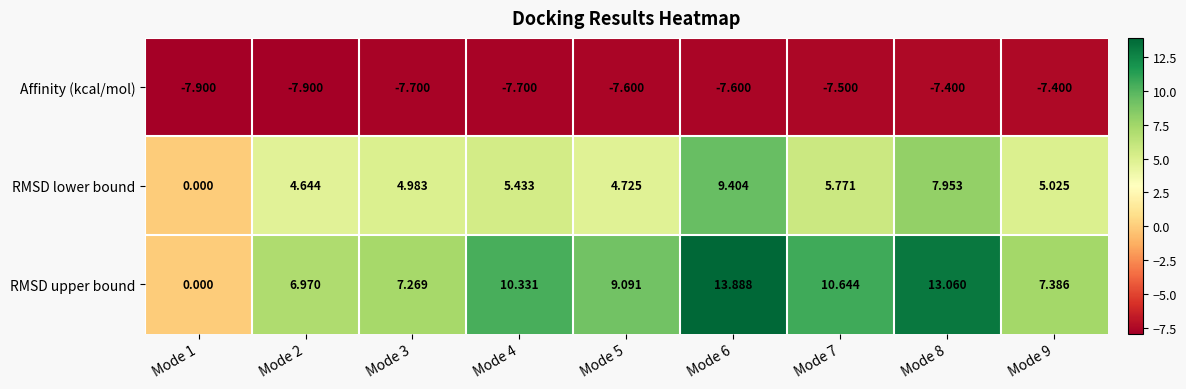

Is the value of RMSD lower bound at Mode 2 greater than the value of RMSD upper bound at Mode 8?

No